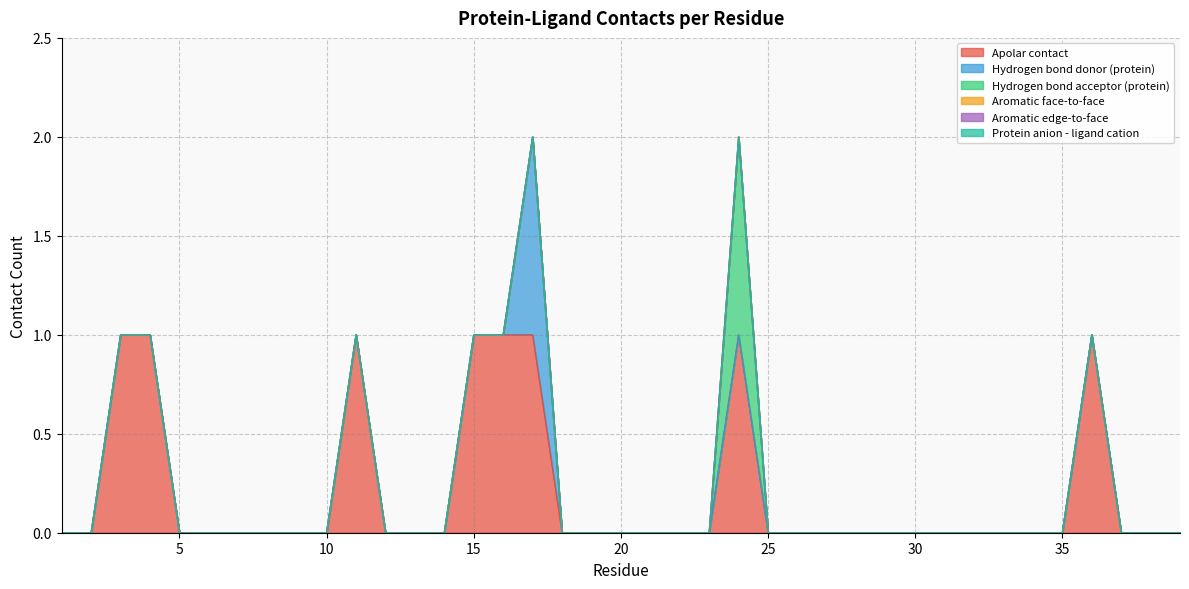

Which series has the largest total across all categories?

Apolar contact